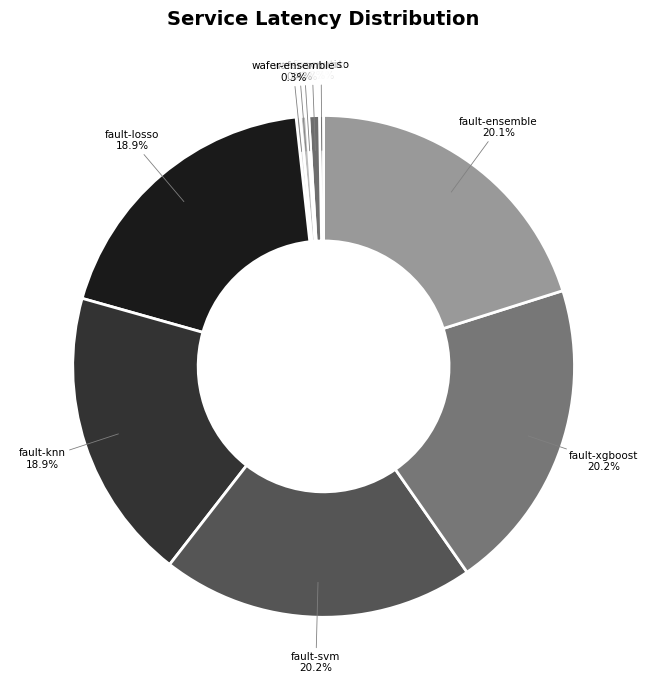

What percentage is NOT represented by wafer-statis?

99.3%